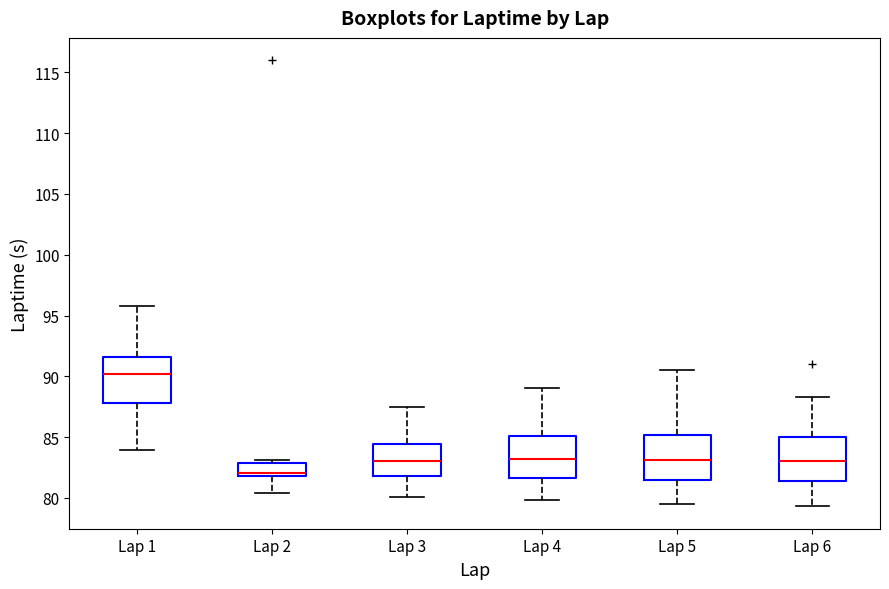

Reading left to right, read every box against the y-axis: the position of its median line, the range the box covers, and the ends of its whiskers. The values are not printed on the chart, so give them approximately, as read against the axis.

Lap 1: median 90.0, box 88.0 to 91.5, whiskers 84.0 to 96.0
Lap 2: median 82.0 (just above the box's lower edge), box 82.0 to 83.0, whiskers 80.5 to 83.0 (just above the box's upper edge)
Lap 3: median 83.0, box 82.0 to 84.5, whiskers 80.0 to 87.5
Lap 4: median 83.0, box 81.5 to 85.0, whiskers 80.0 to 89.0
Lap 5: median 83.0, box 81.5 to 85.0, whiskers 79.5 to 90.5
Lap 6: median 83.0, box 81.5 to 85.0, whiskers 79.5 to 88.5